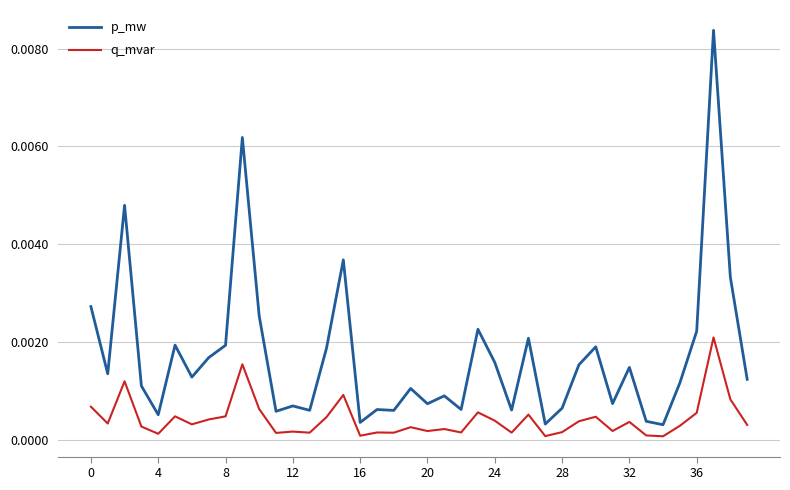

In p_mw, how many points are higher than both neighbors (excluding endpoints)?

13